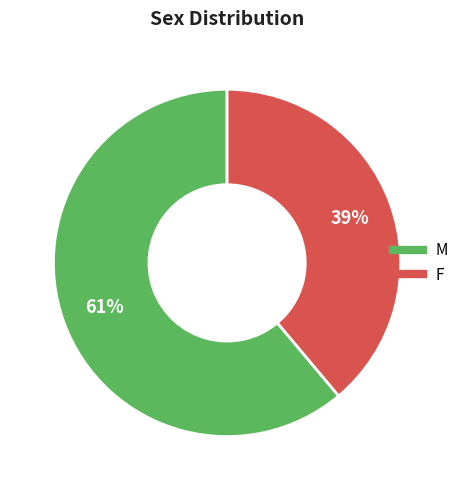

To the nearest percent, what percentage of the pie is F?

39%